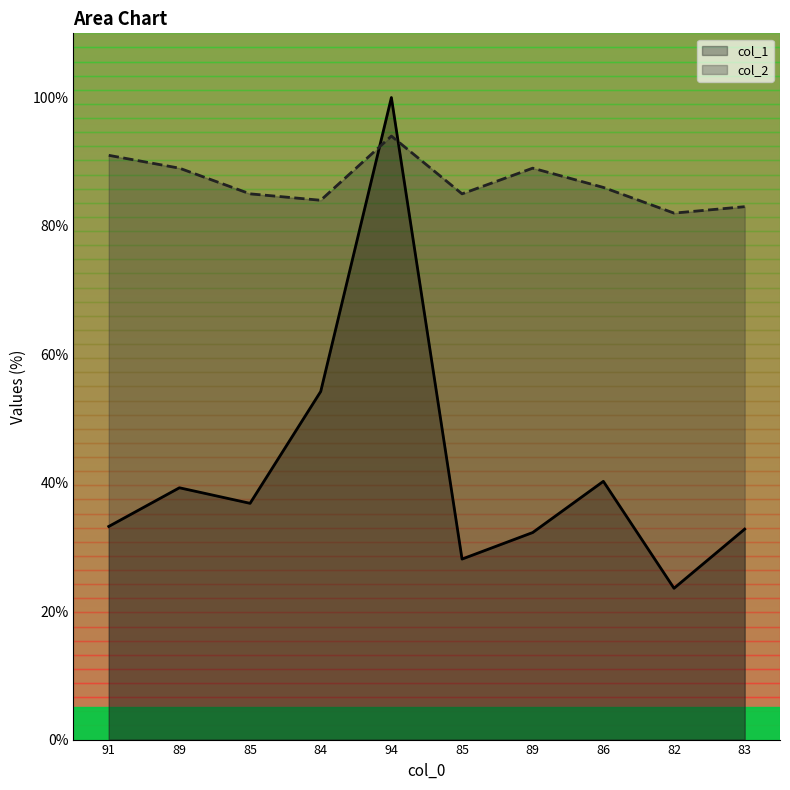

What is the sum of the col_2 values at 89 and 91?

180.0